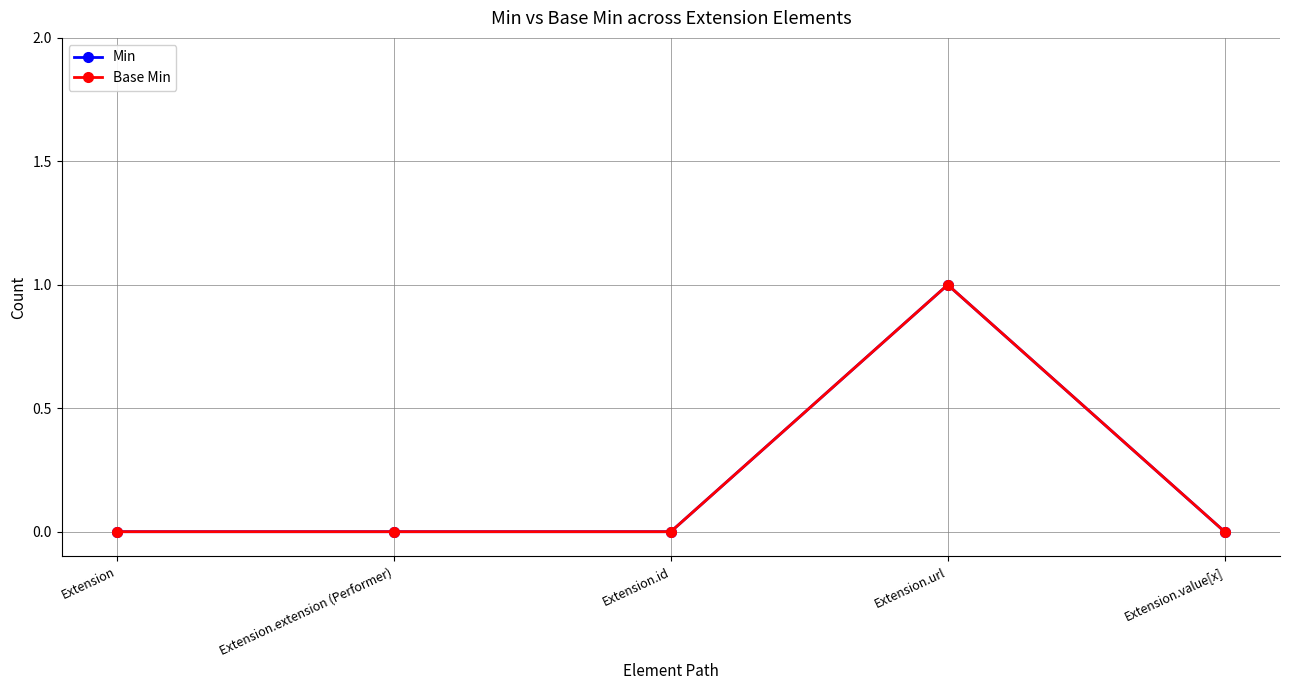

The Min series shows 0 at Extension. True or false?

True